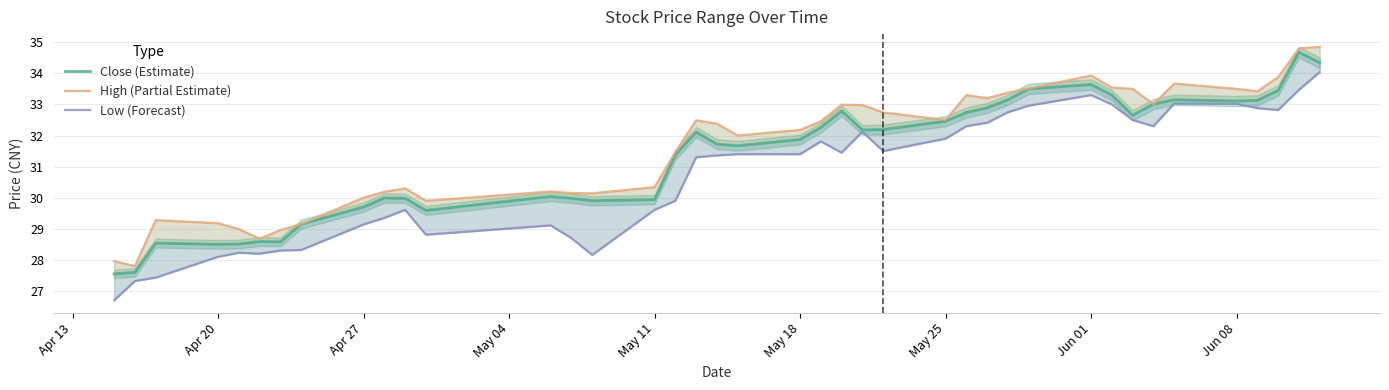

What are all the series names shown in the legend?

Close (Estimate), High (Partial Estimate), Low (Forecast)